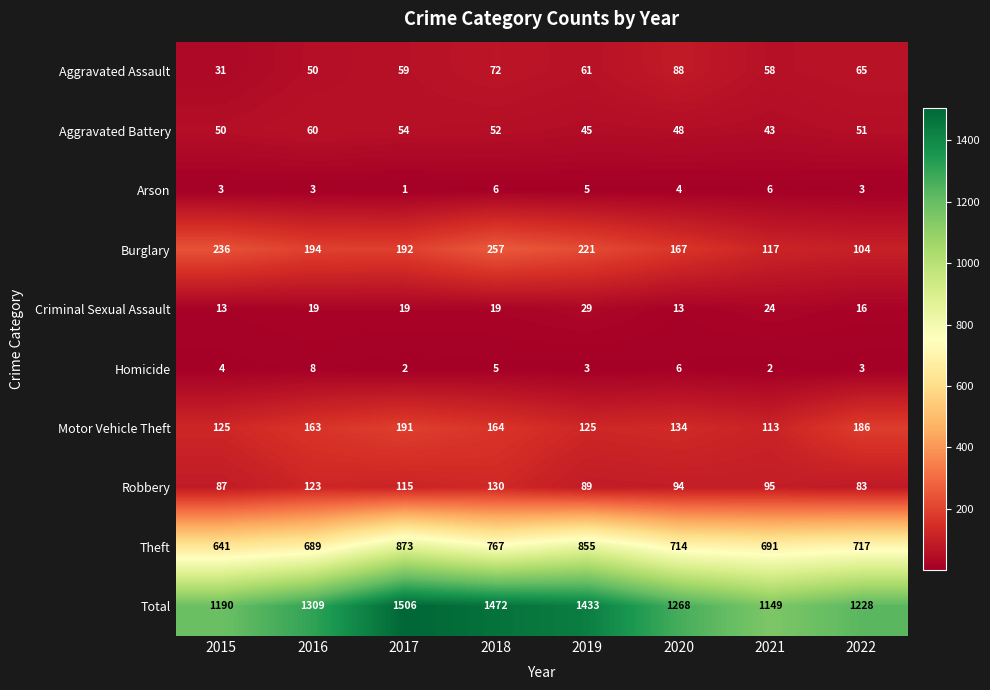

At which category is the sum across all series the highest?

2017